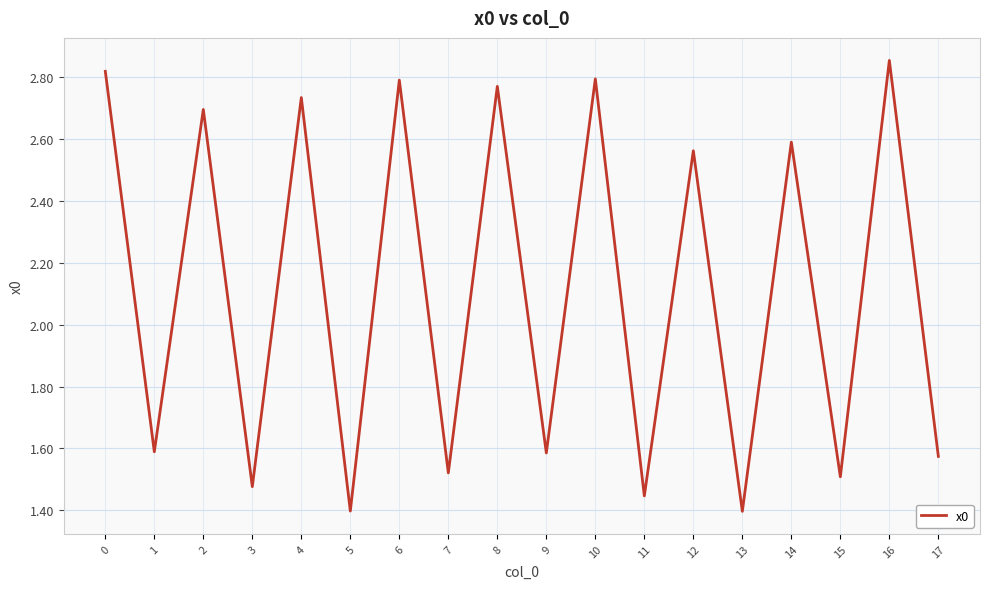

Which label corresponds to the largest value in the chart?

16